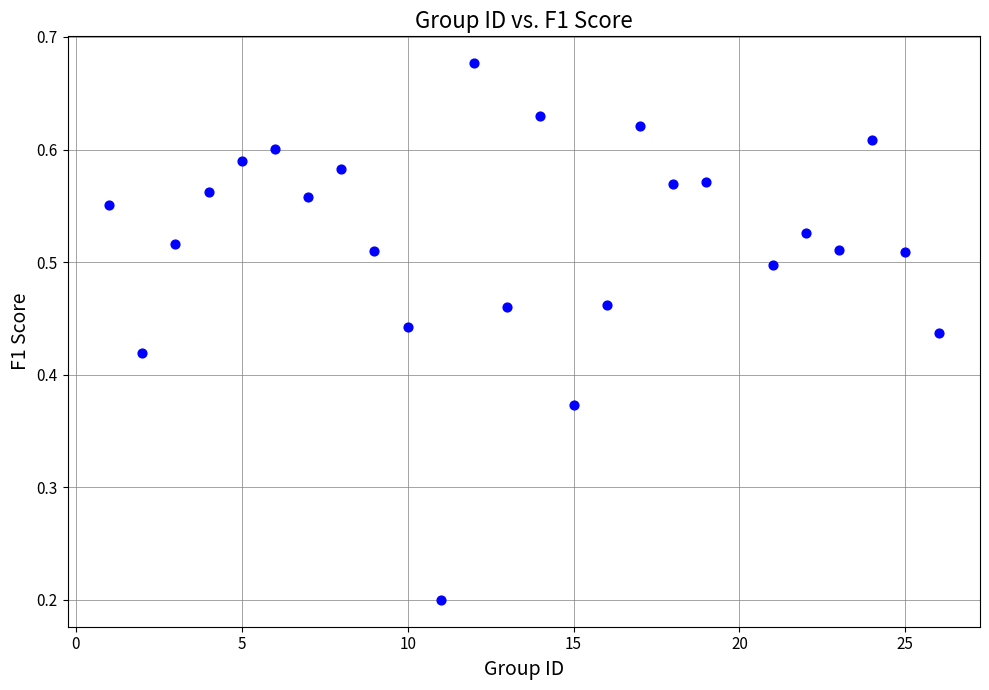

What is the range of X values (max minus min)?

25.0